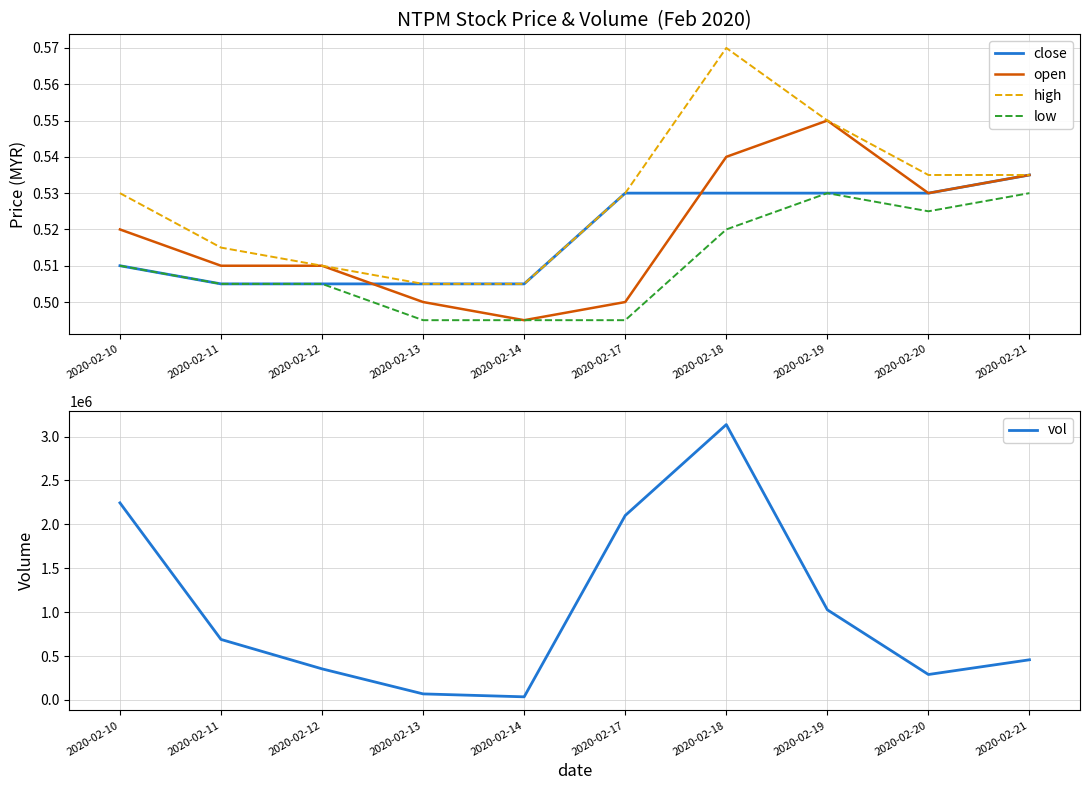

At which category is the sum across all series the highest?

2020-02-18